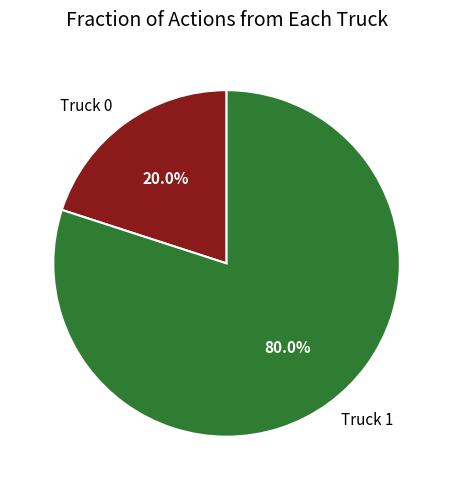

Which slice is the largest?

Truck 1